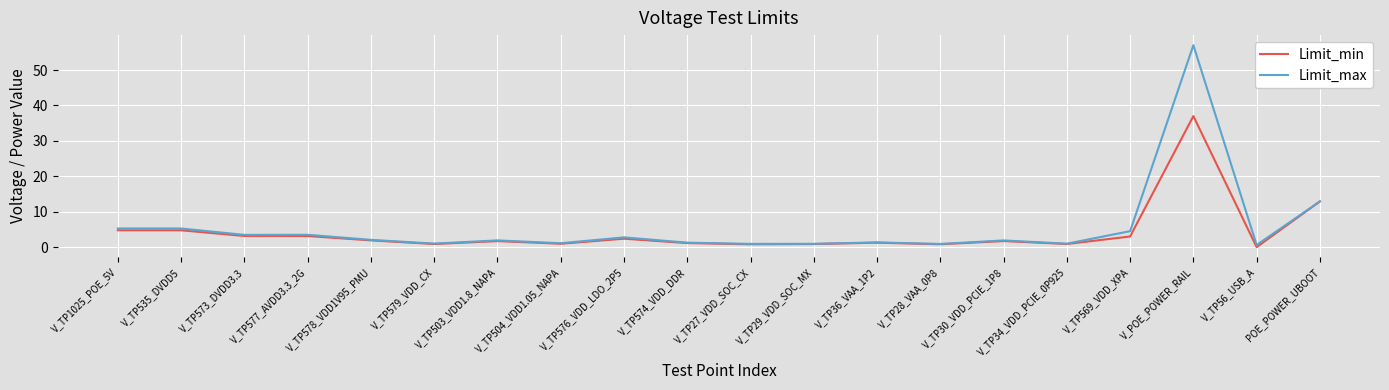

What is the average value of the Limit_max series?

5.5